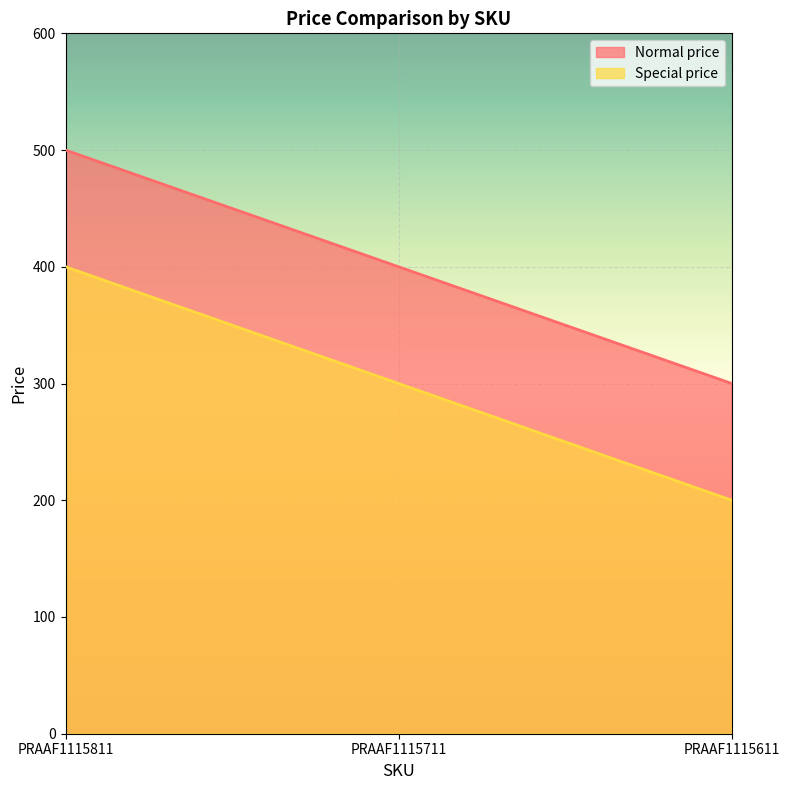

Where is Normal price nearest to the value 400?

PRAAF1115711